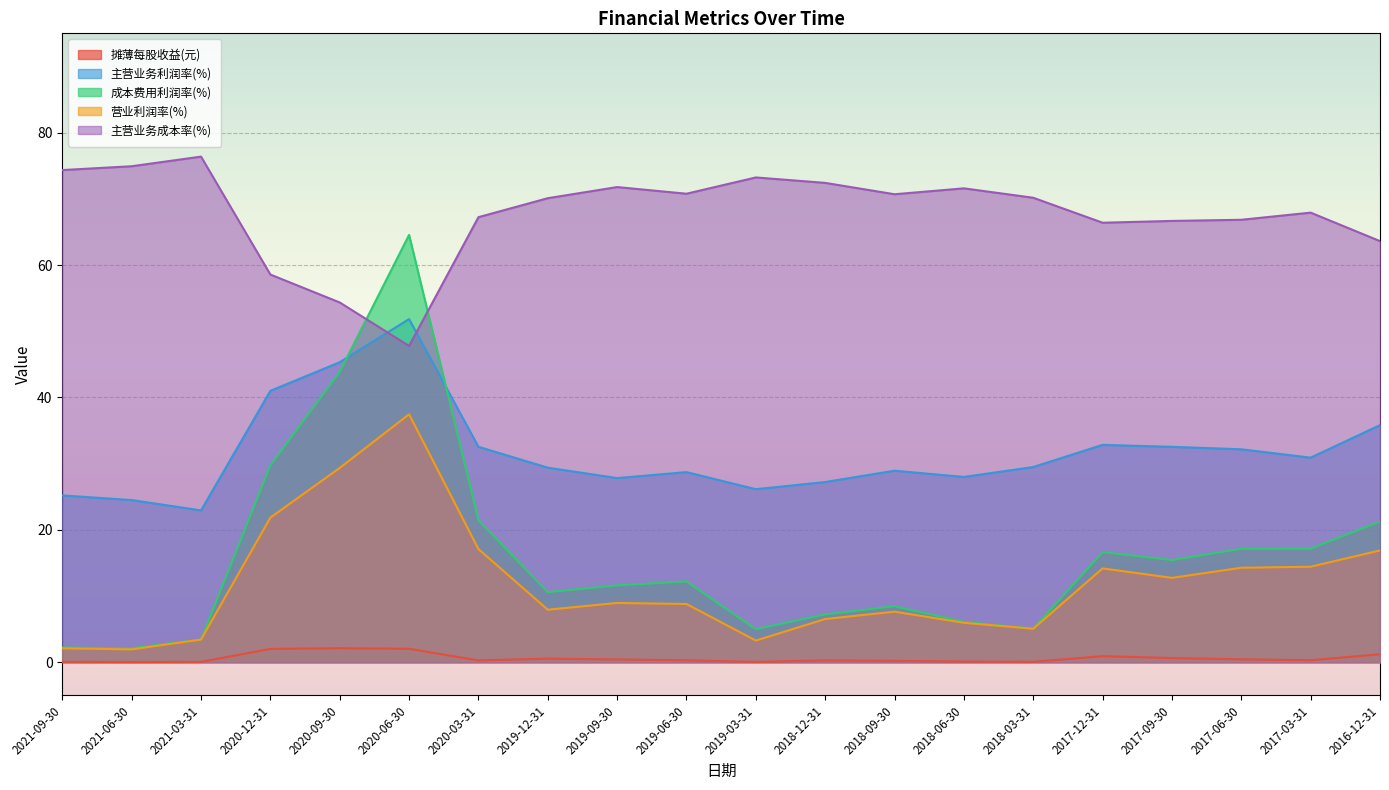

What is the sum of the 成本费用利润率(%) values at 2018-09-30 and 2017-06-30?

25.6